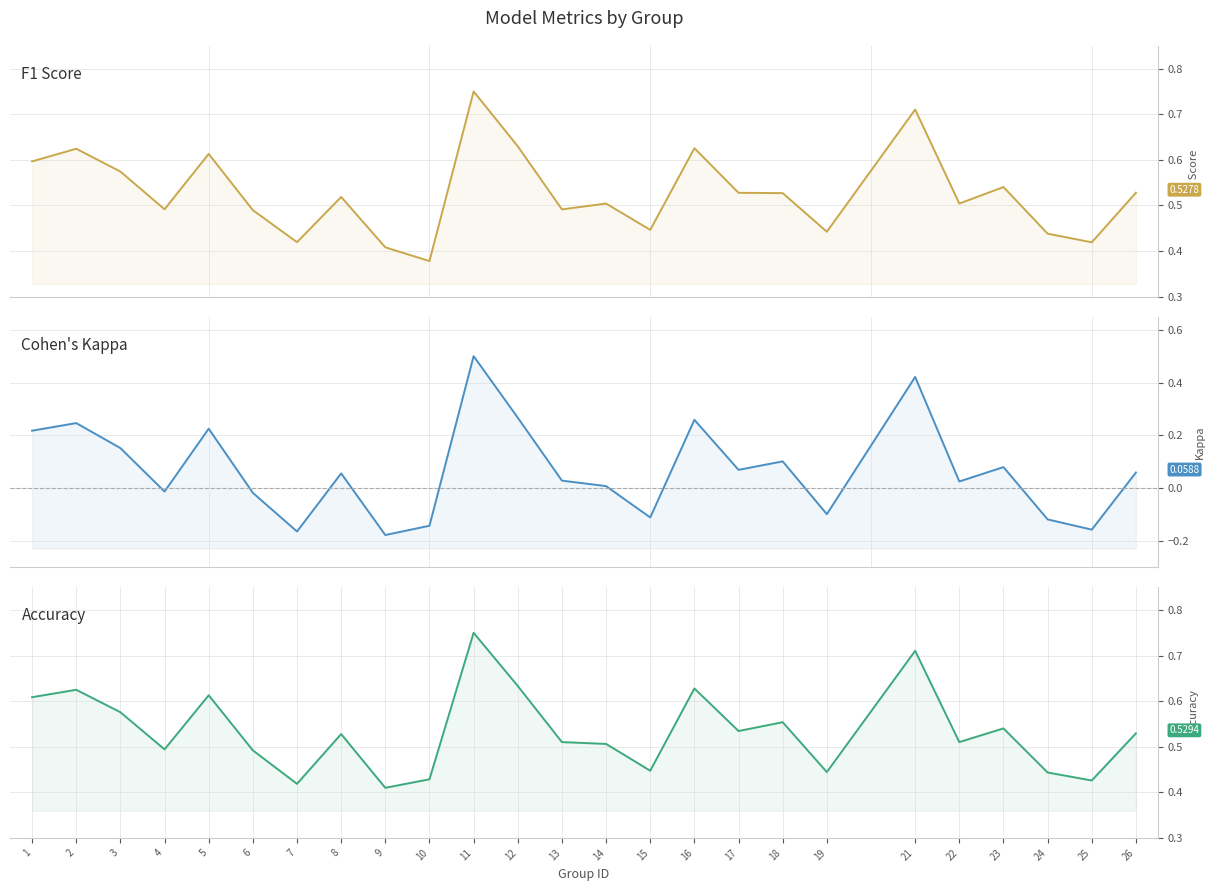

In kappa, how many points are higher than both neighbors (excluding endpoints)?

8